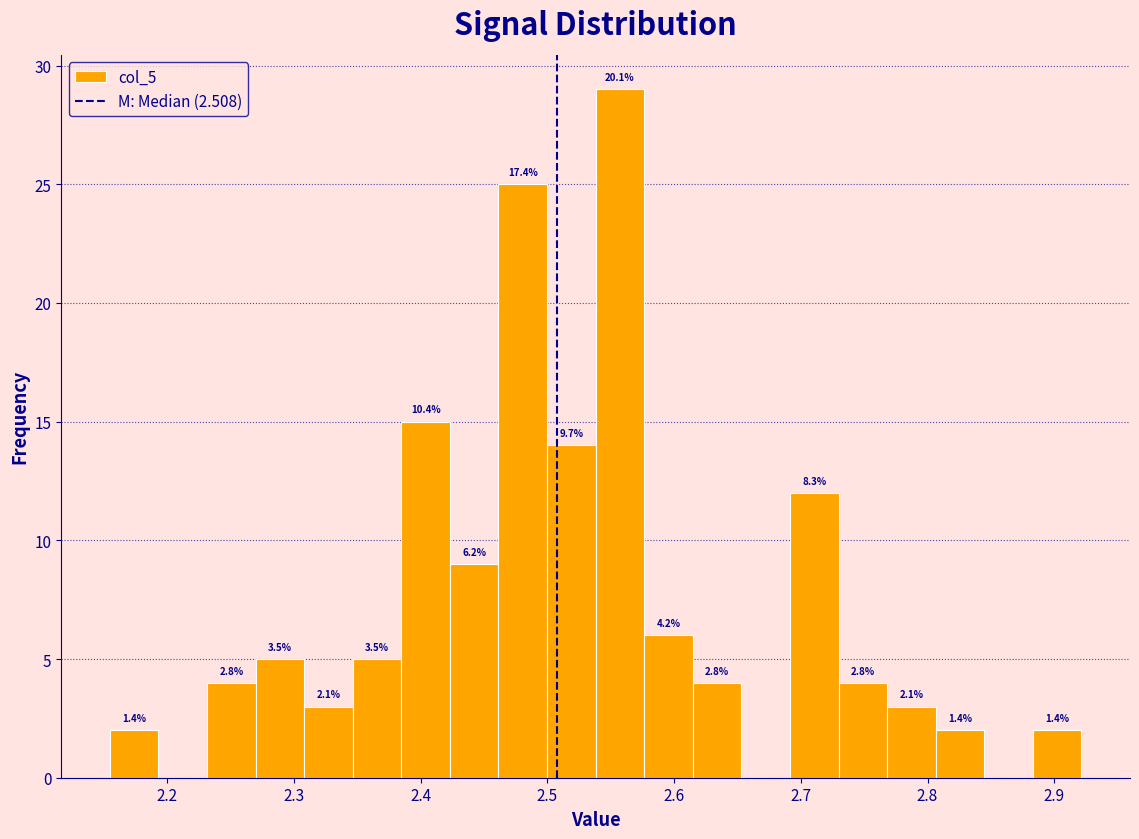

Around what value on the x-axis is the tallest bar? Give the approximate position of its centre, as read against the axis.

2.56